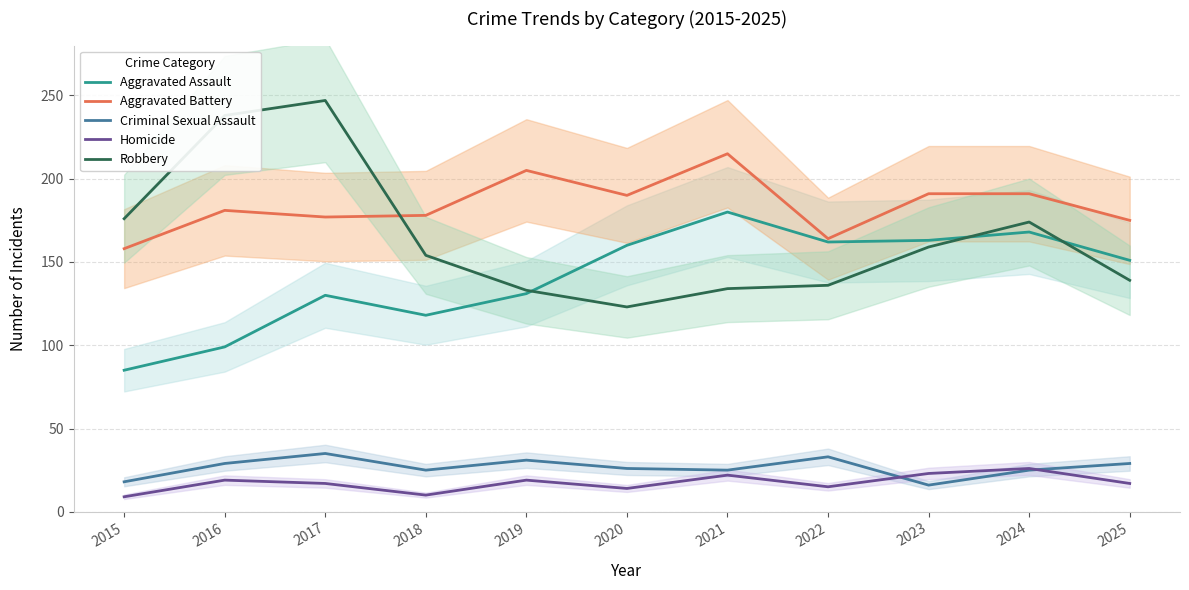

What is the difference between the highest and lowest values at 2016?

219